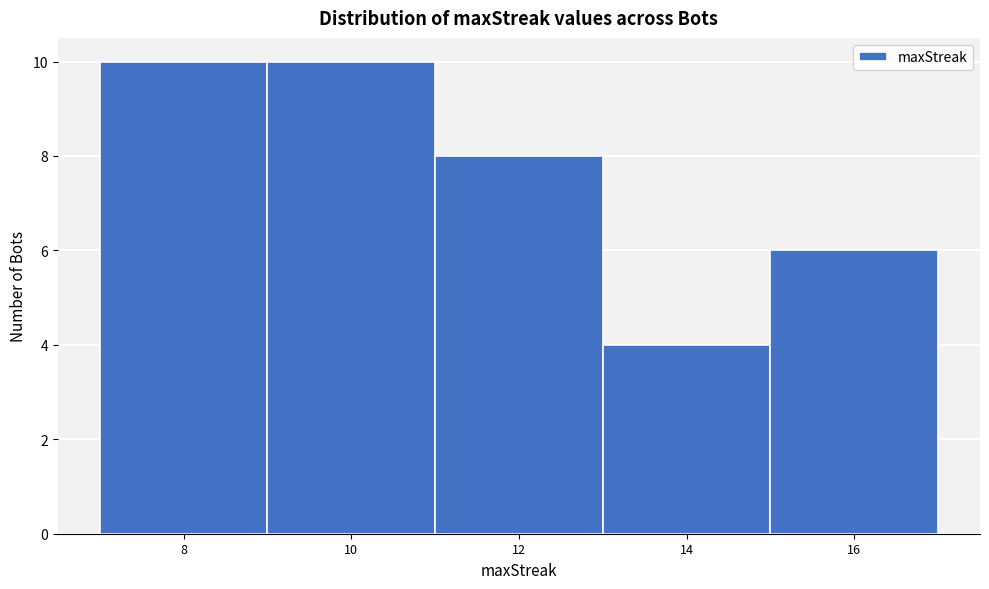

Reading left to right, list every bar in this chart as the range it spans on the x-axis followed by its height. The values are not printed on the chart, so give them approximately, as read against the axis.

7 to 9: 10
9 to 11: 10
11 to 13: 8
13 to 15: 4
15 to 17: 6